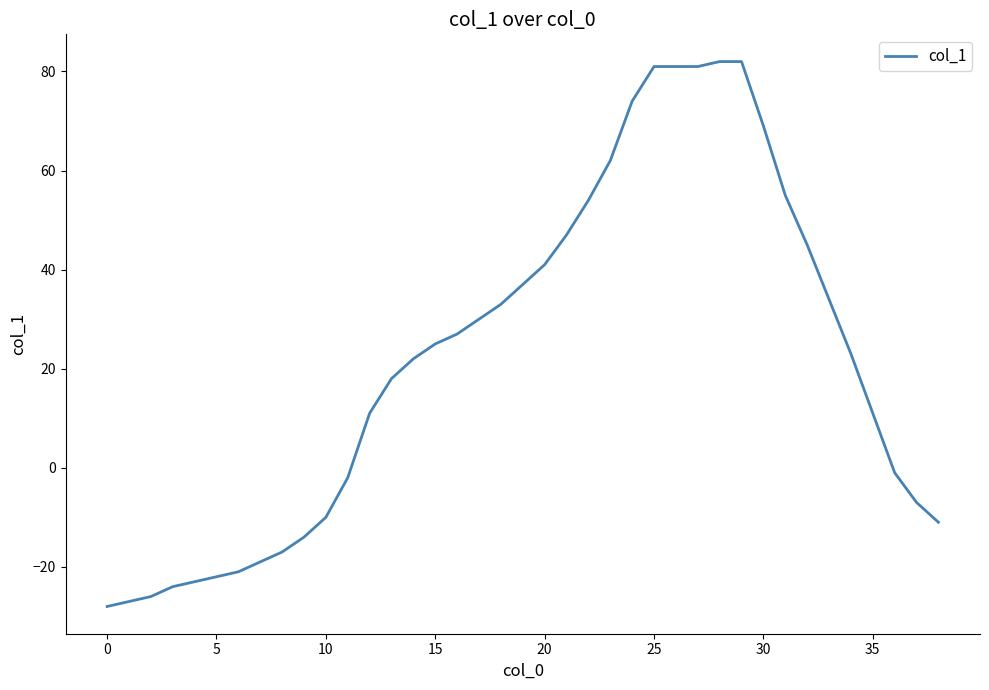

Reading left to right, transcribe all the data shown in this chart.

-28	-27	-26	-24	-23	-22	-21	-19	-17	-14	-10	-2	11	18	22	25	27	30	33	37	41	47	54	62	74	81	81	81	82	82	69	55	45	34	23	11	-1	-7	-11